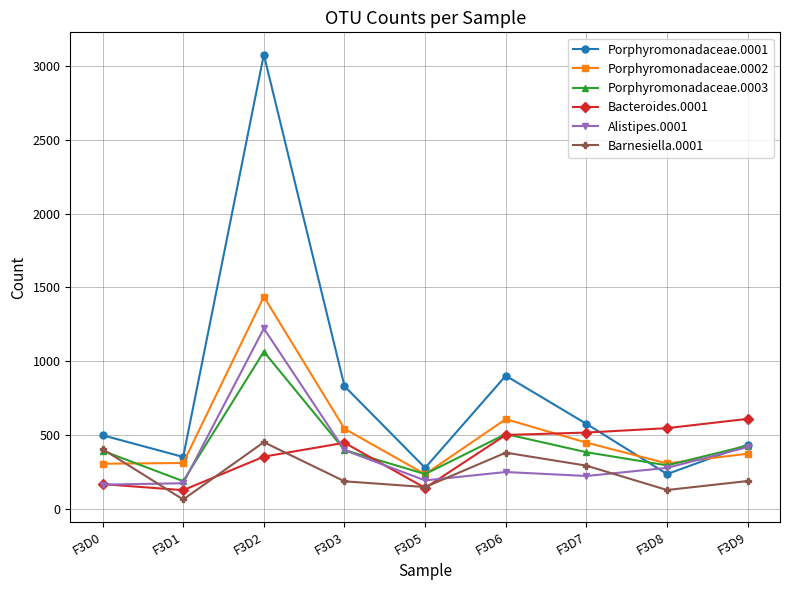

After their last crossing, which series has the higher values: Porphyromonadaceae.0002 or Bacteroides.0001?

Bacteroides.0001